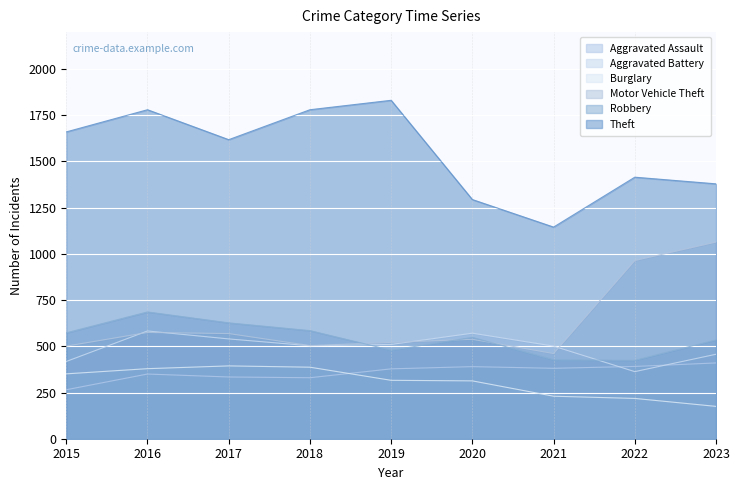

Is it true that Theft equals 2428 at 2023?

False